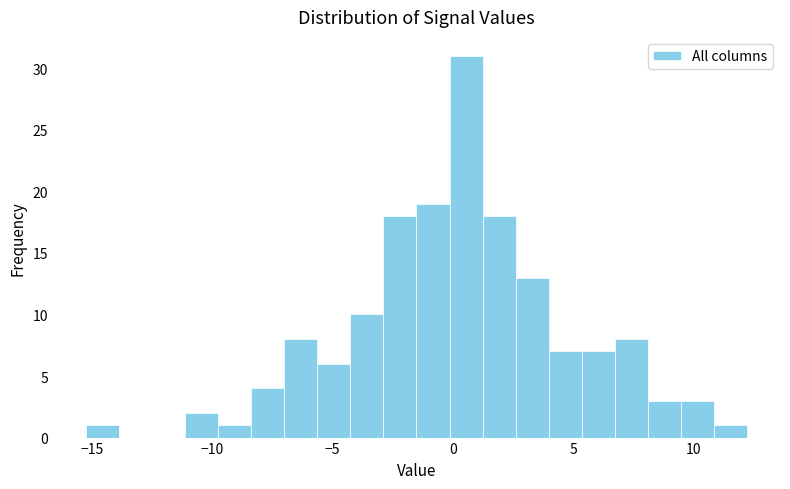

Read against the x-axis, roughly where is the centre of the tallest bar?

0.5